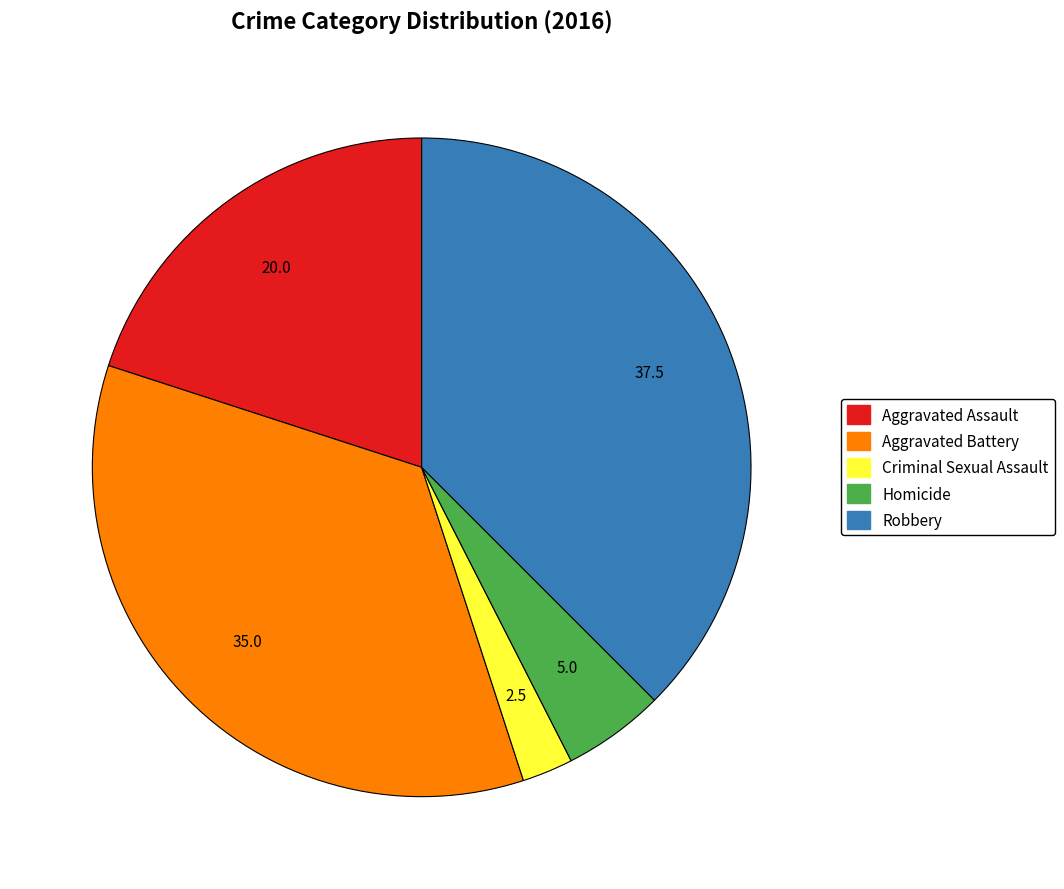

Approximately how many times larger is the value at Aggravated Battery compared to Robbery?

0.9